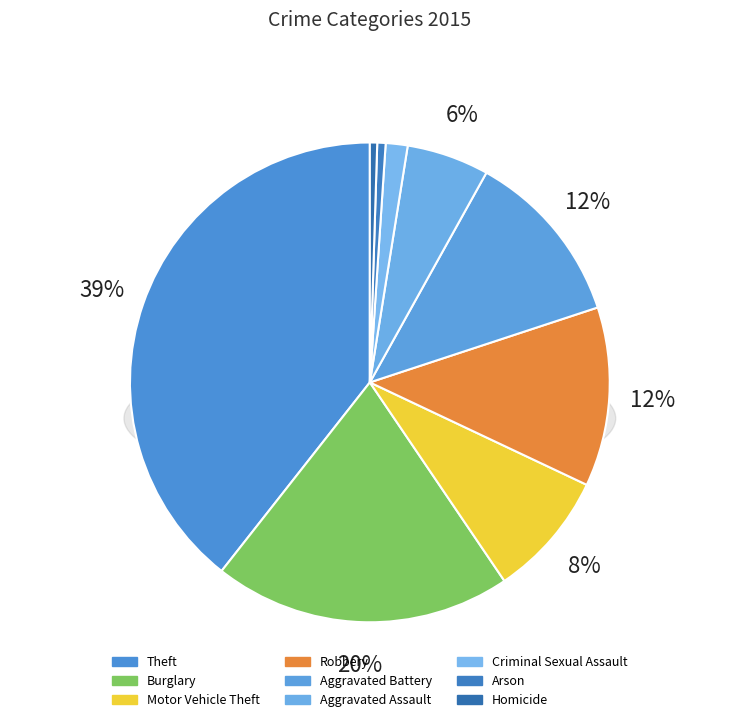

Count the number of slices in the pie.

9